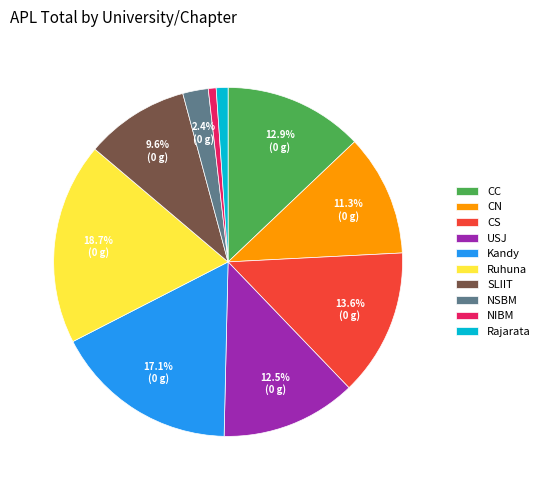

Which category has the biggest portion of the pie?

Ruhuna